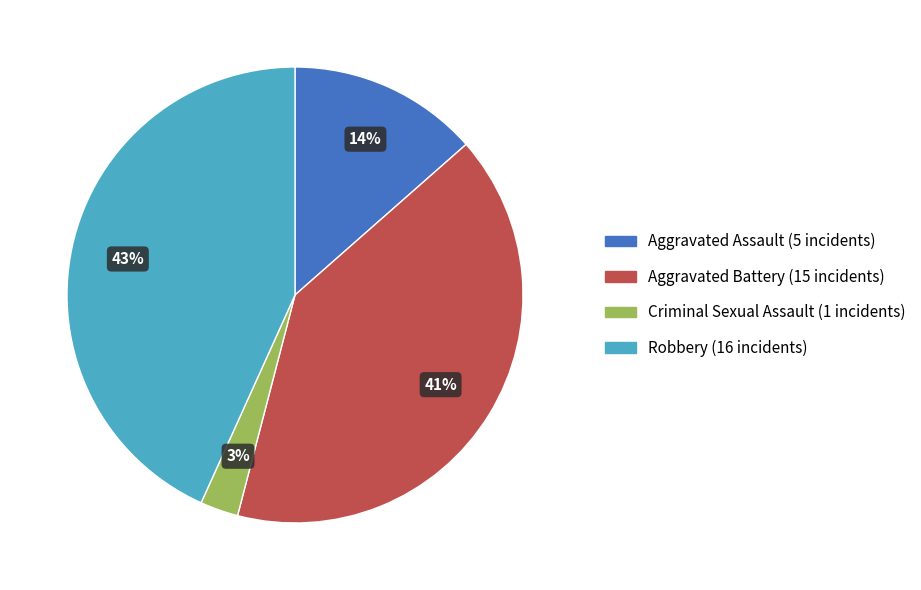

Is there a majority slice in this chart?

No